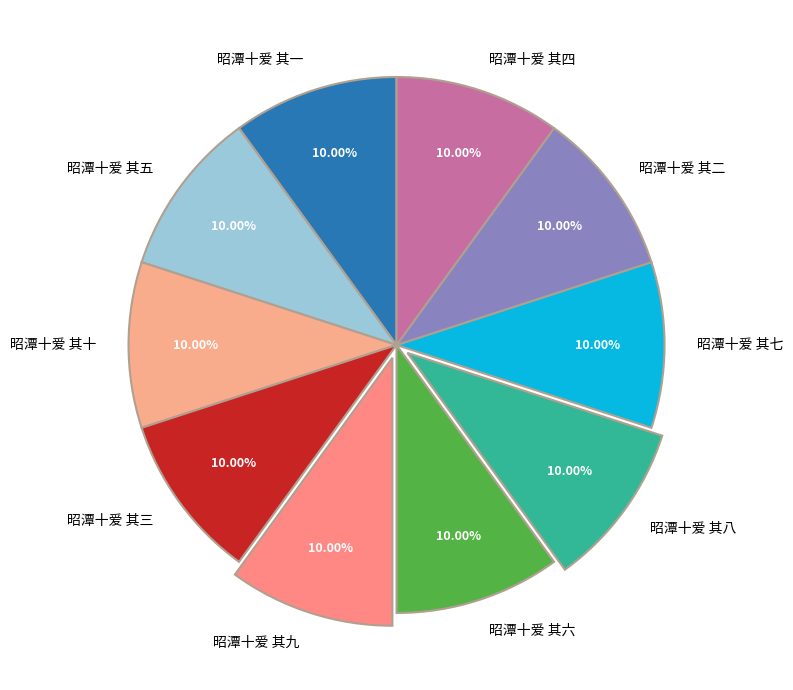

Do 昭潭十爱 其三 and 昭潭十爱 其十 together represent more than half of the pie?

No